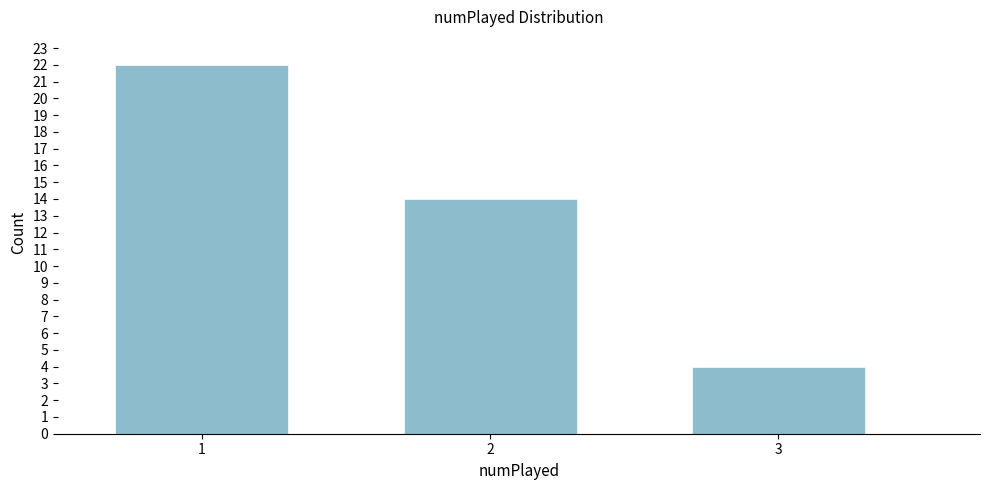

Reading left to right, transcribe all the data shown in this chart.

1=22	2=14	3=4